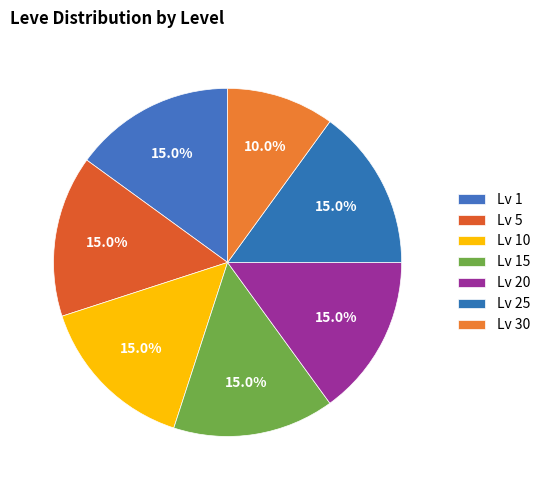

Count the number of slices in the pie.

7